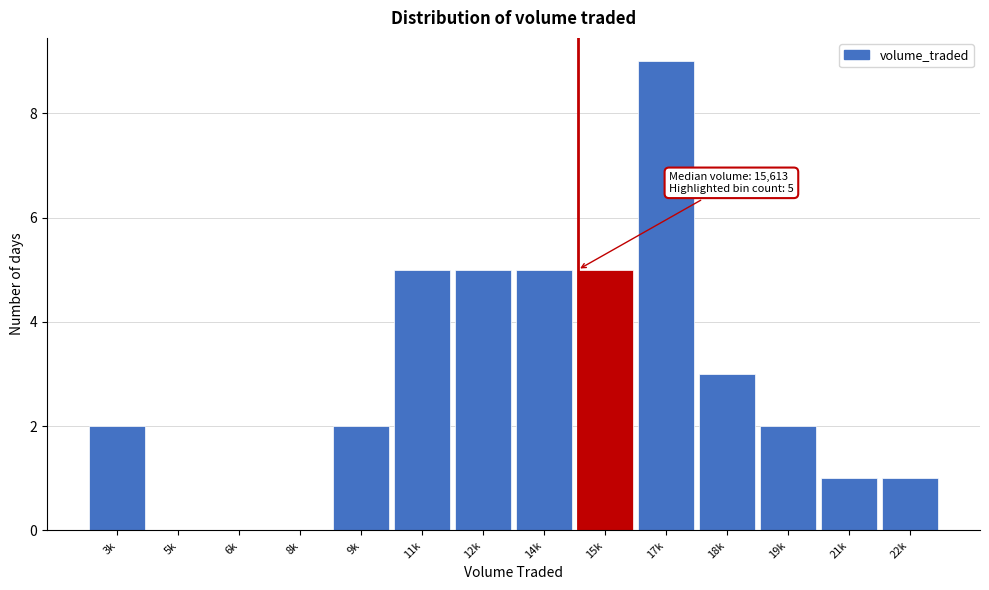

Reading right to left, what are all the values shown in this chart?

22k=1	21k=1	19k=2	18k=3	17k=9	15k=5	14k=5	12k=5	11k=5	9k=2	8k=0	6k=0	5k=0	3k=2